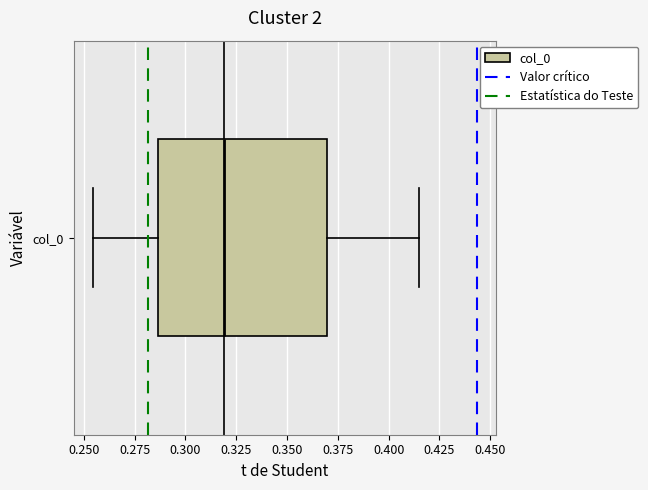

Transcribe this box plot: give where the median line is, the range the box spans, and where the two whiskers end, as read against the x-axis. The values are not printed on the chart, so give them approximately, as read against the axis.

median 0.320, box 0.285 to 0.370, whiskers 0.255 to 0.415